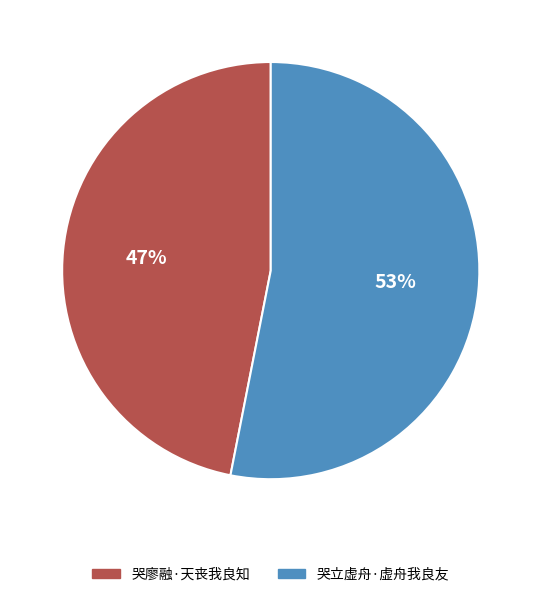

True or false: 哭立虚舟·虚舟我良友 accounts for 53% of the total.

True